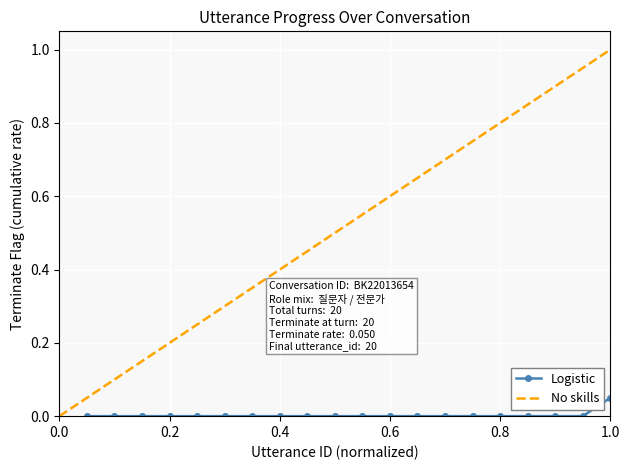

Count the number of categories in the chart.

20